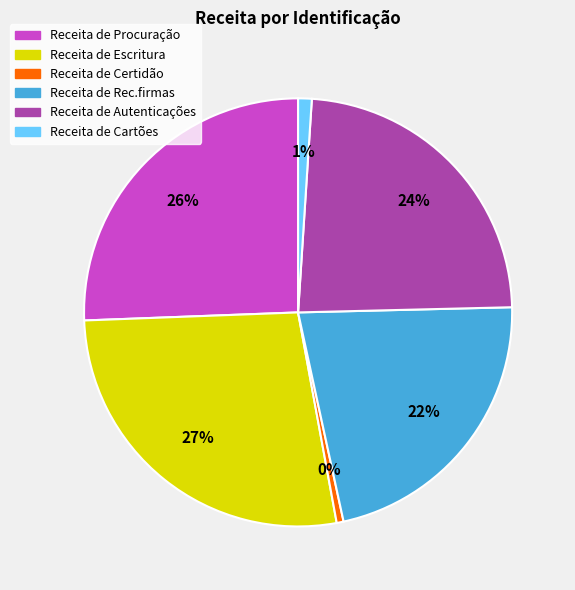

To the nearest percent, what portion does Autenticações represent?

24%